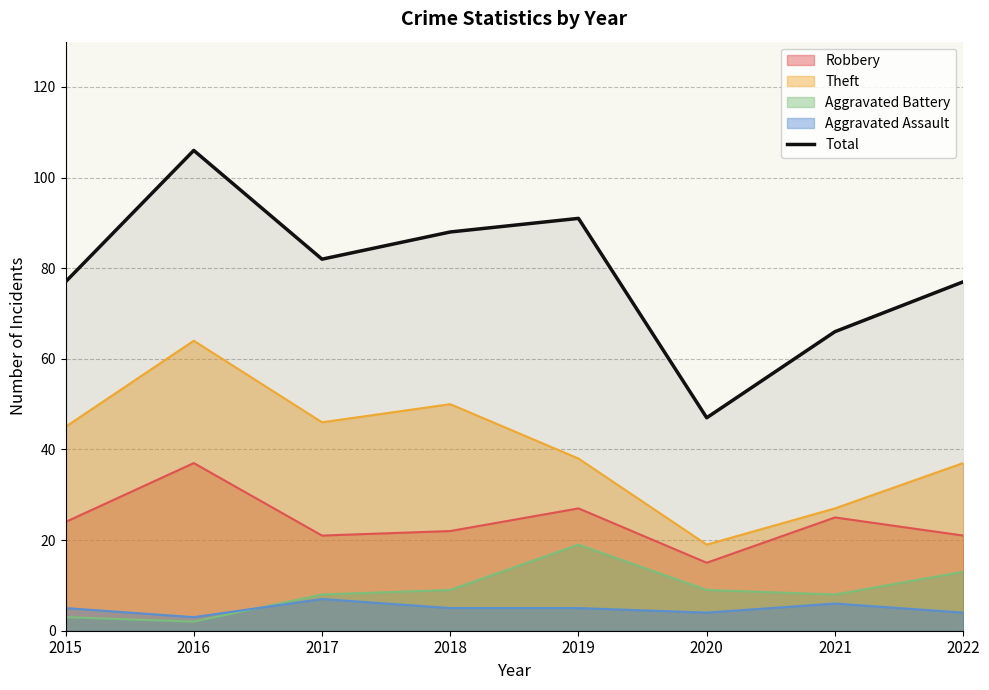

At which category does the data reach its first local peak?

2016